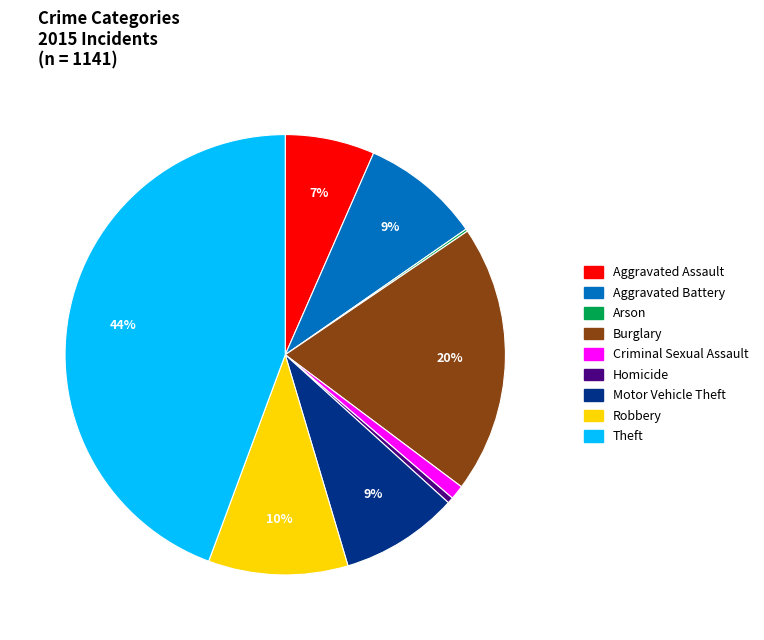

Which slice is the largest?

Theft